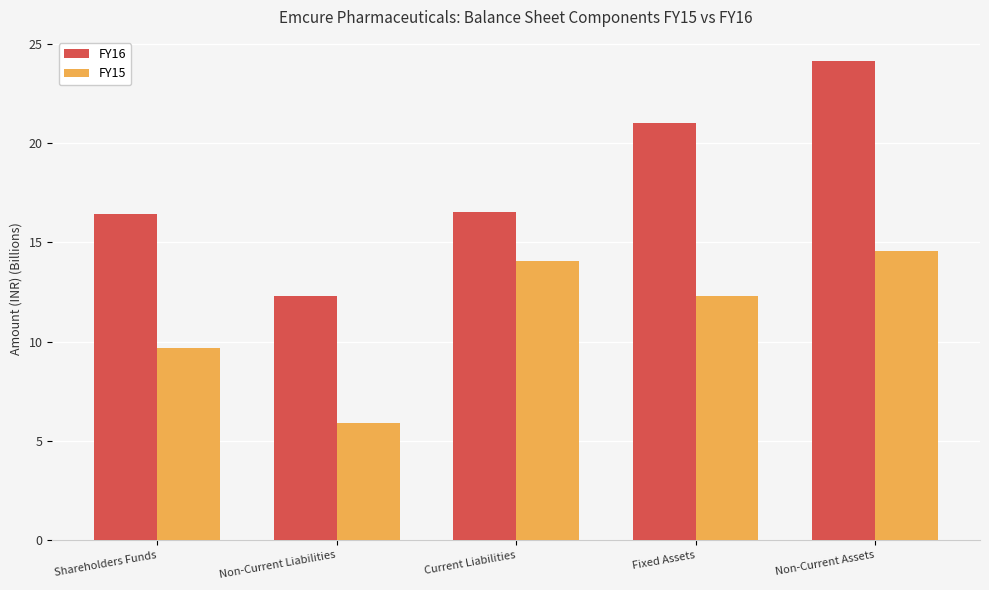

Which series changed the most between Shareholders Funds and Fixed Assets?

FY16